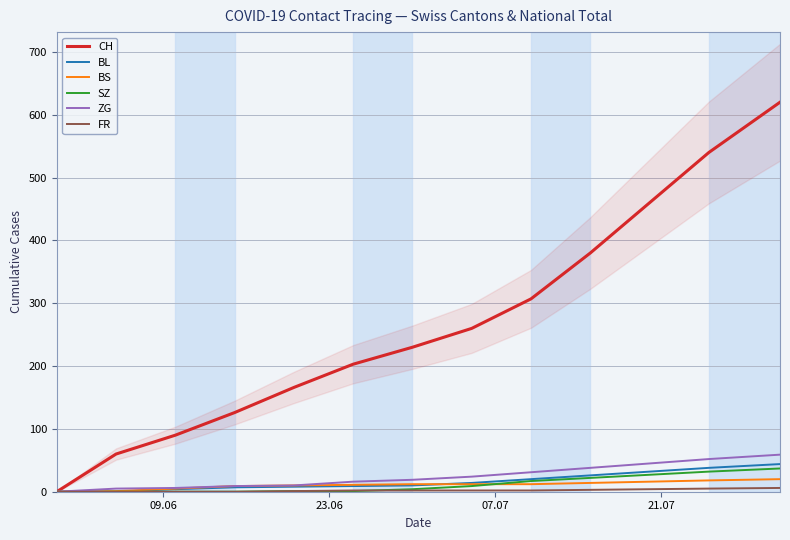

Rank the series by their maximum value, from lowest to highest.

FR, BS, SZ, BL, ZG, CH